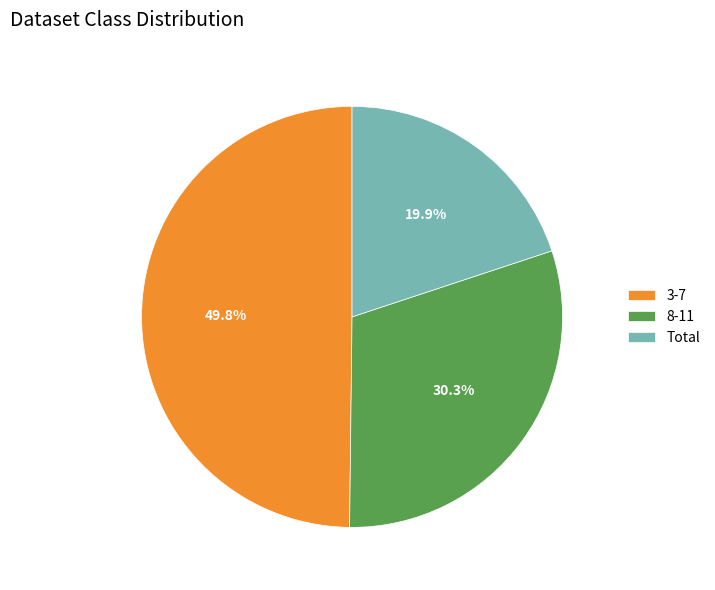

How many slices are in this pie chart?

3